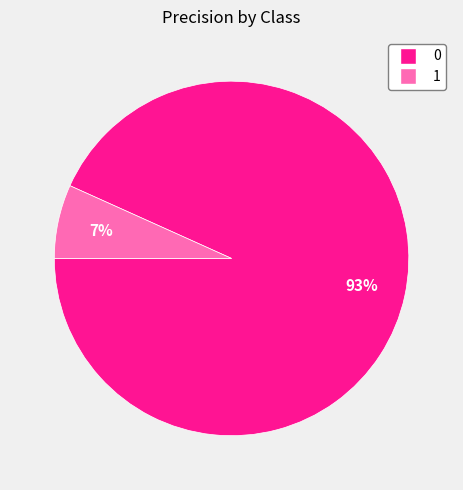

Is the sum of 0 and 1 greater than half?

Yes